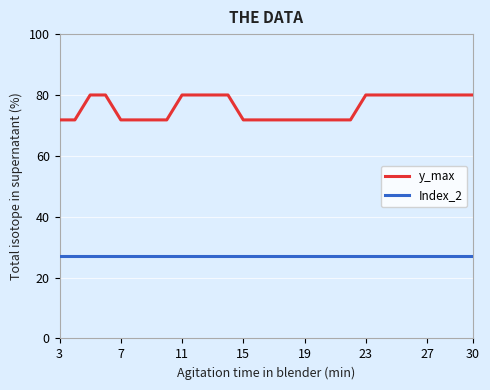

Rank the series by their average value, from highest to lowest.

y_max, Index_2